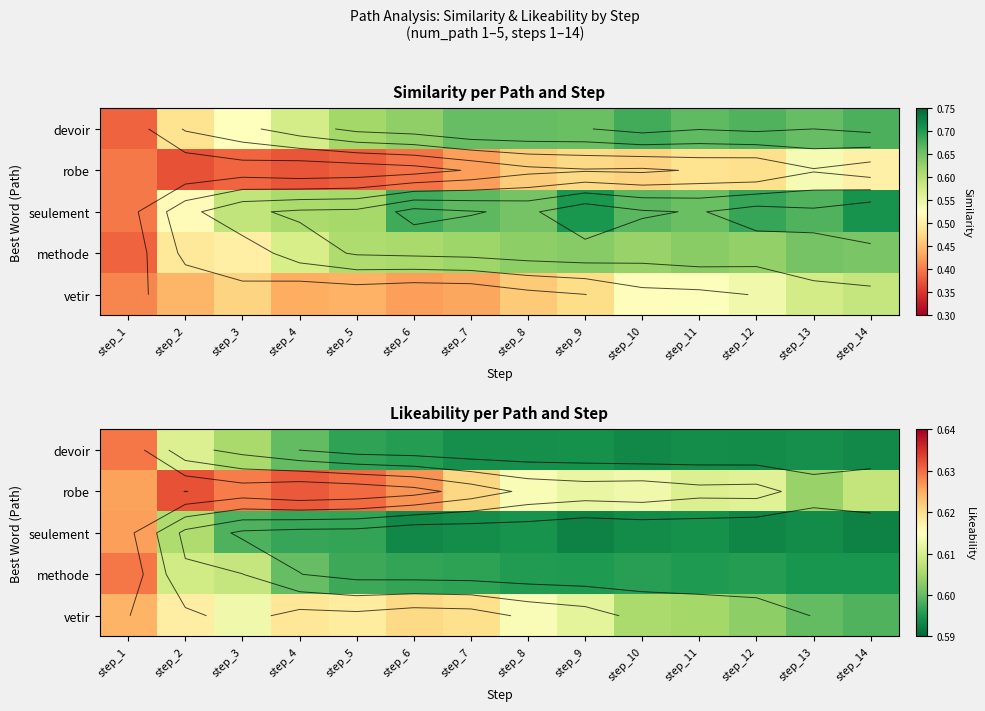

What is the sum of the seulement values at step_8 and step_2?

1.2